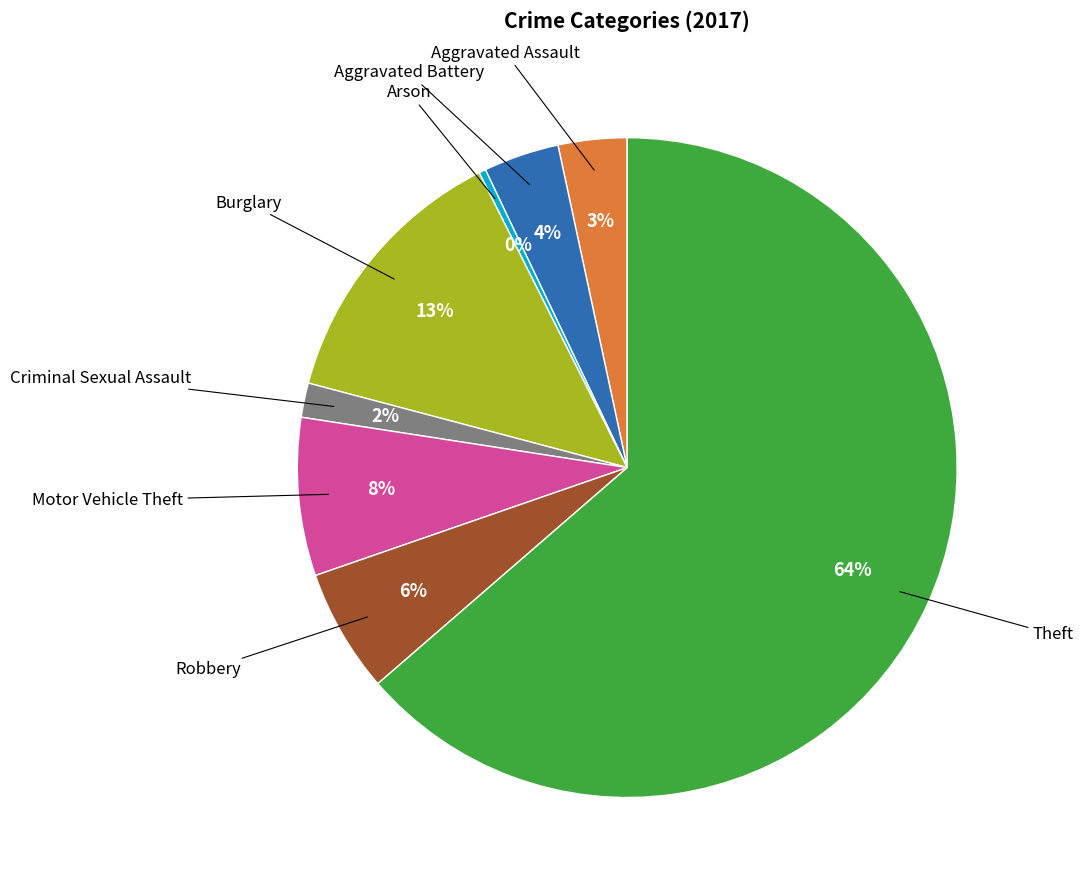

Is there a majority slice in this chart?

Yes